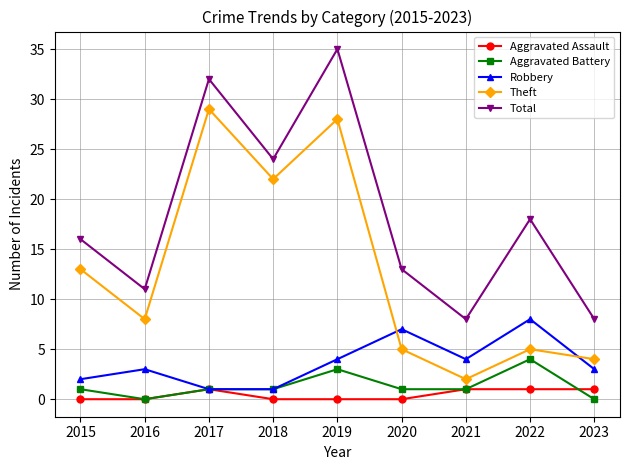

Read the Total value at 2018.

24